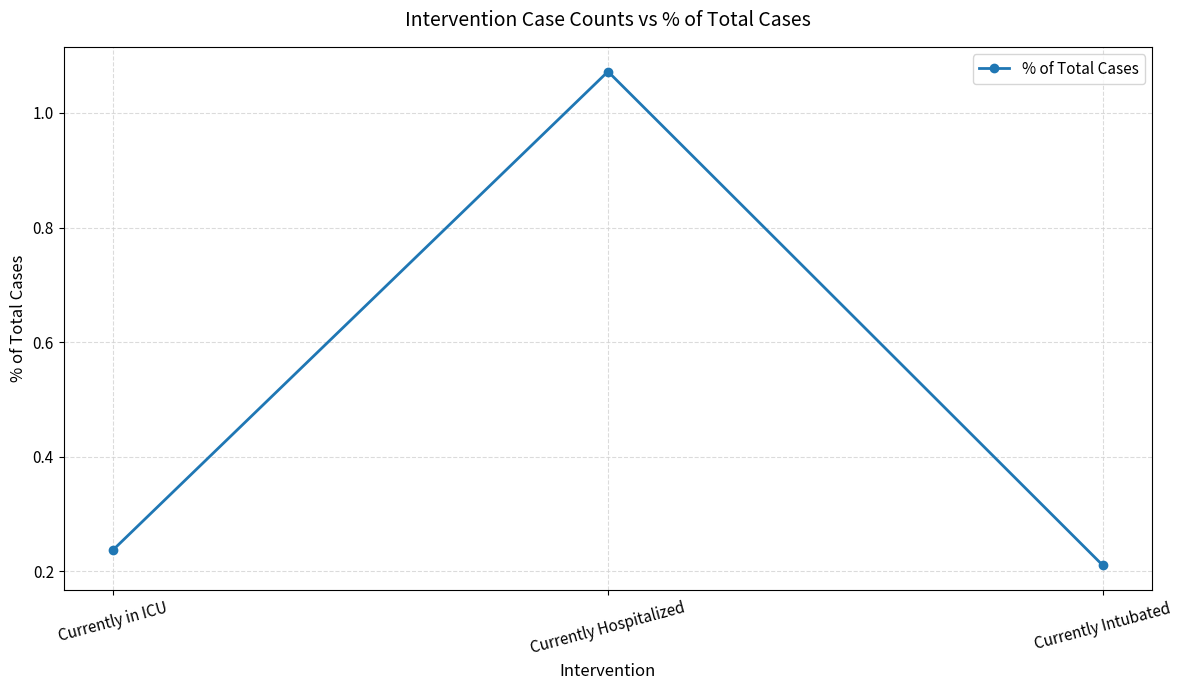

True or false: the data shows 0.1 at Currently in ICU.

False